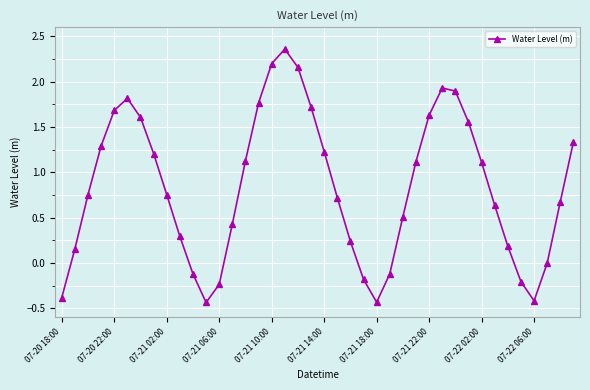

What is the value of the 15th point from the left?

1.1